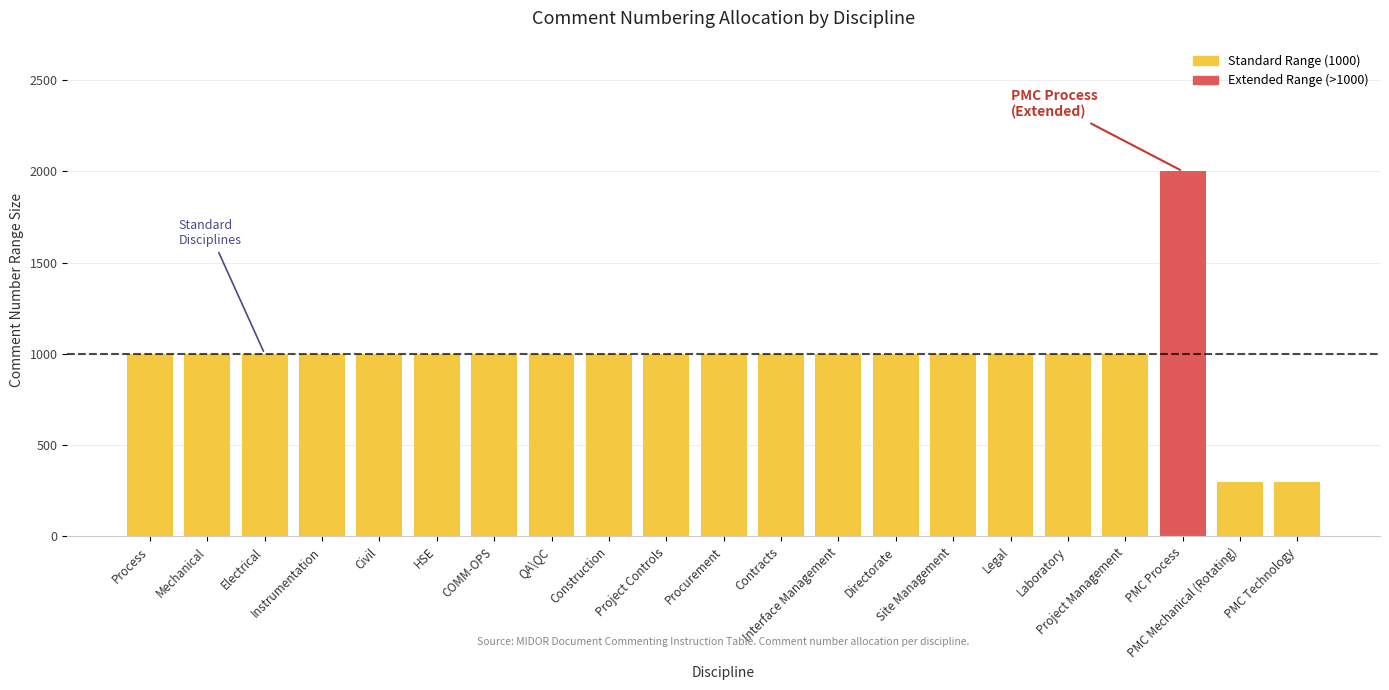

Which category has the highest value across all series?

PMC Process